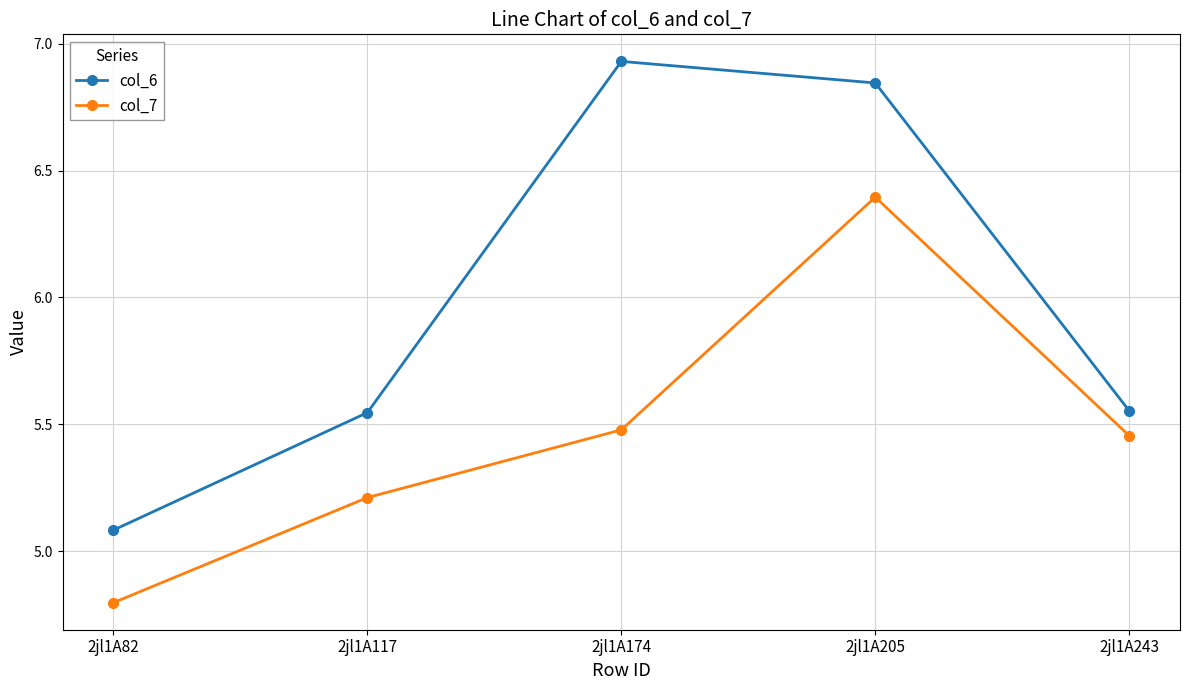

Which series has the widest spread of values?

col_6